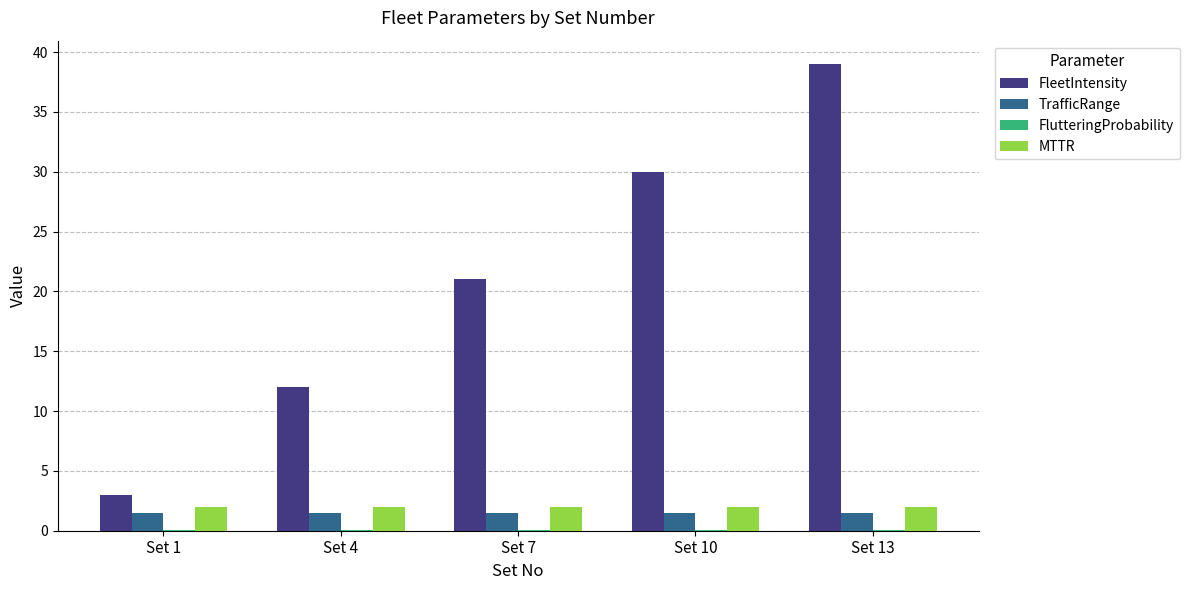

Which series has the largest total across all categories?

FleetIntensity